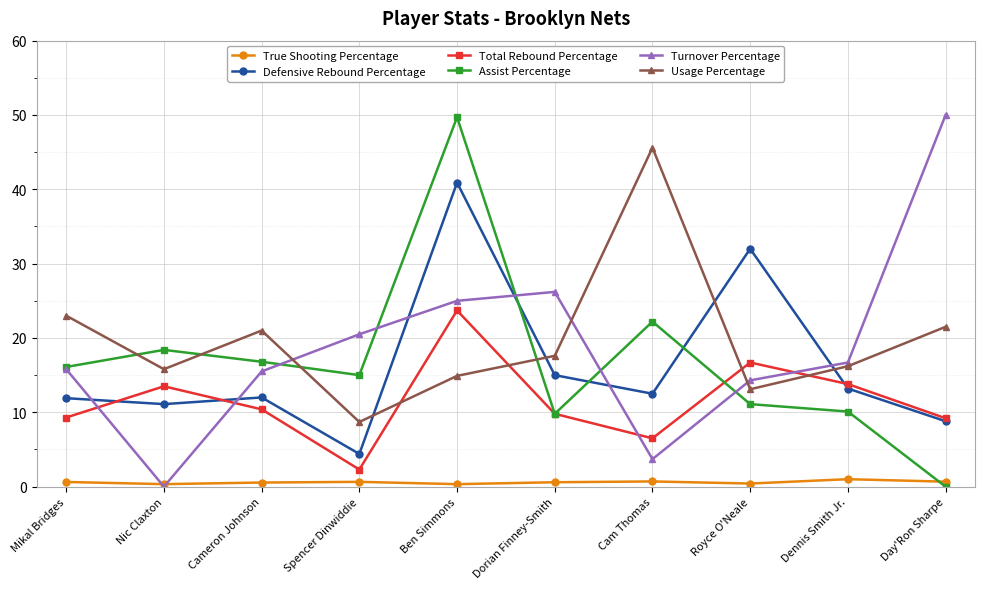

At which category does Assist Percentage reach its first local peak?

Nic Claxton